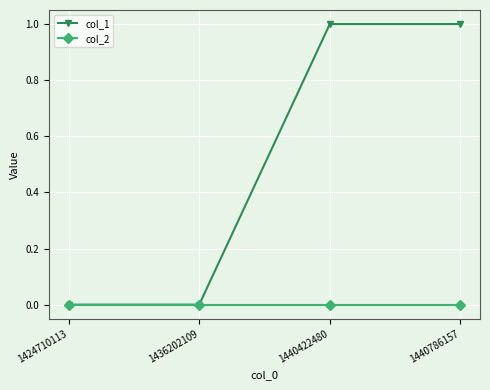

True or false: col_1 has a value of 1 at 1440786157.

True